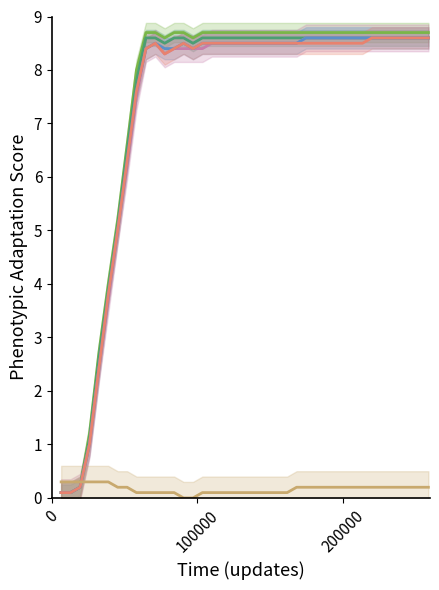

What is the sum of all z4 values?

291.0